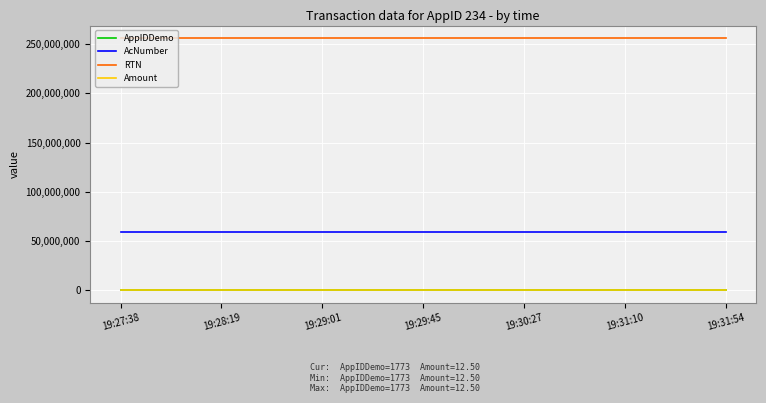

True or false: AcNumber and AppIDDemo cross at least once.

False